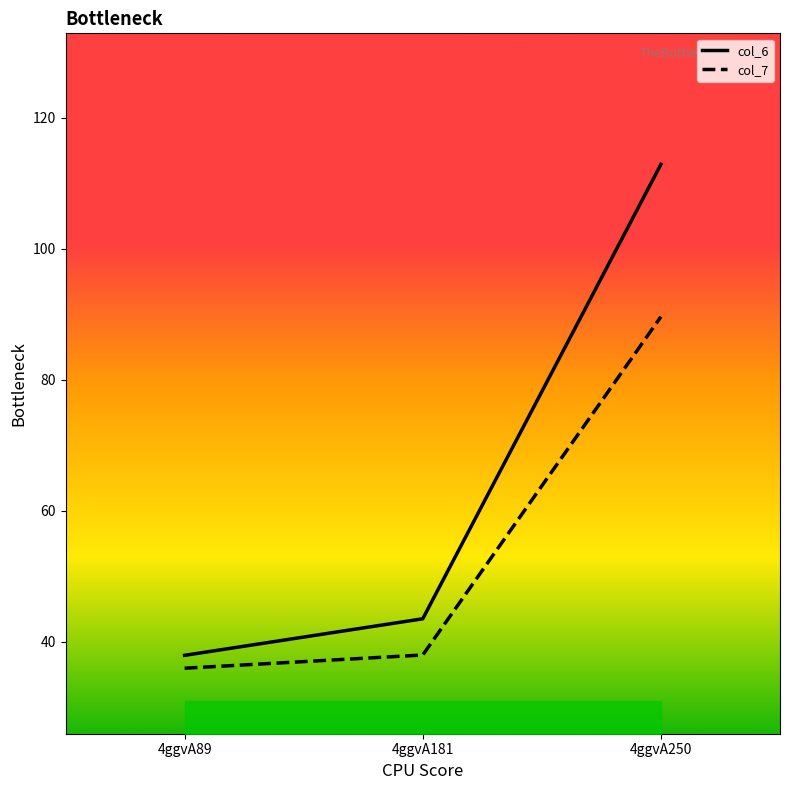

Does the chart have visible grid lines?

No